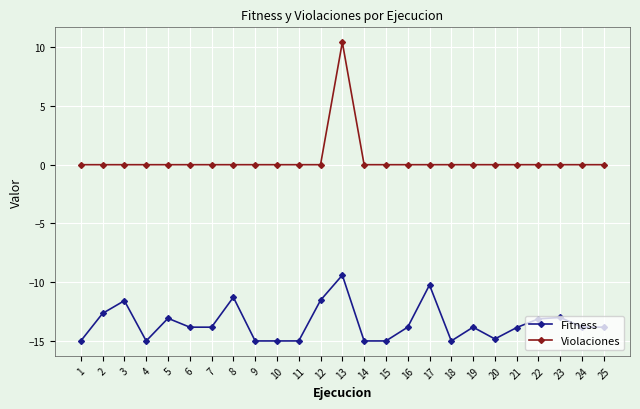

The Violaciones series shows 6.1 at 18. True or false?

False